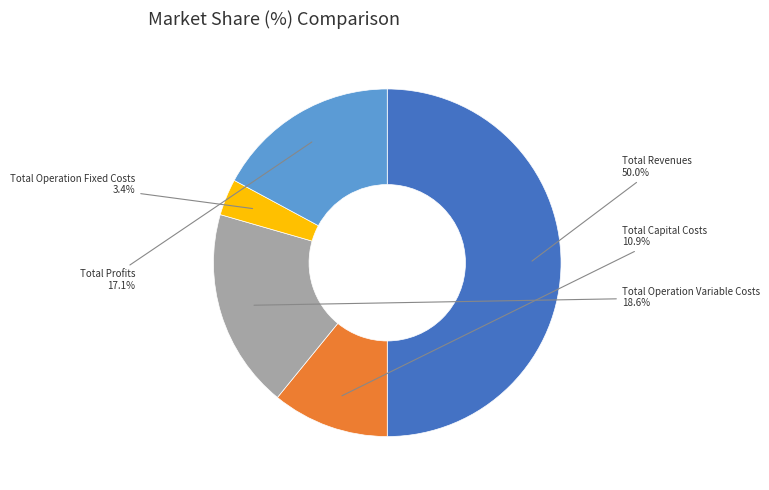

Does Total Operation Variable Costs account for over 50% of the chart?

No